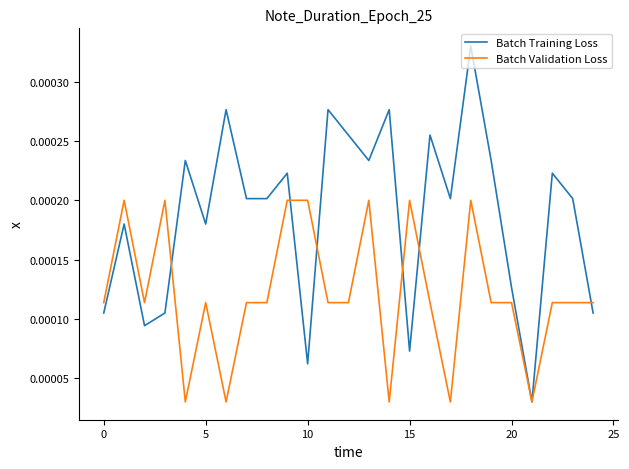

Rank the series by their average value, from highest to lowest.

Batch Training Loss, Batch Validation Loss